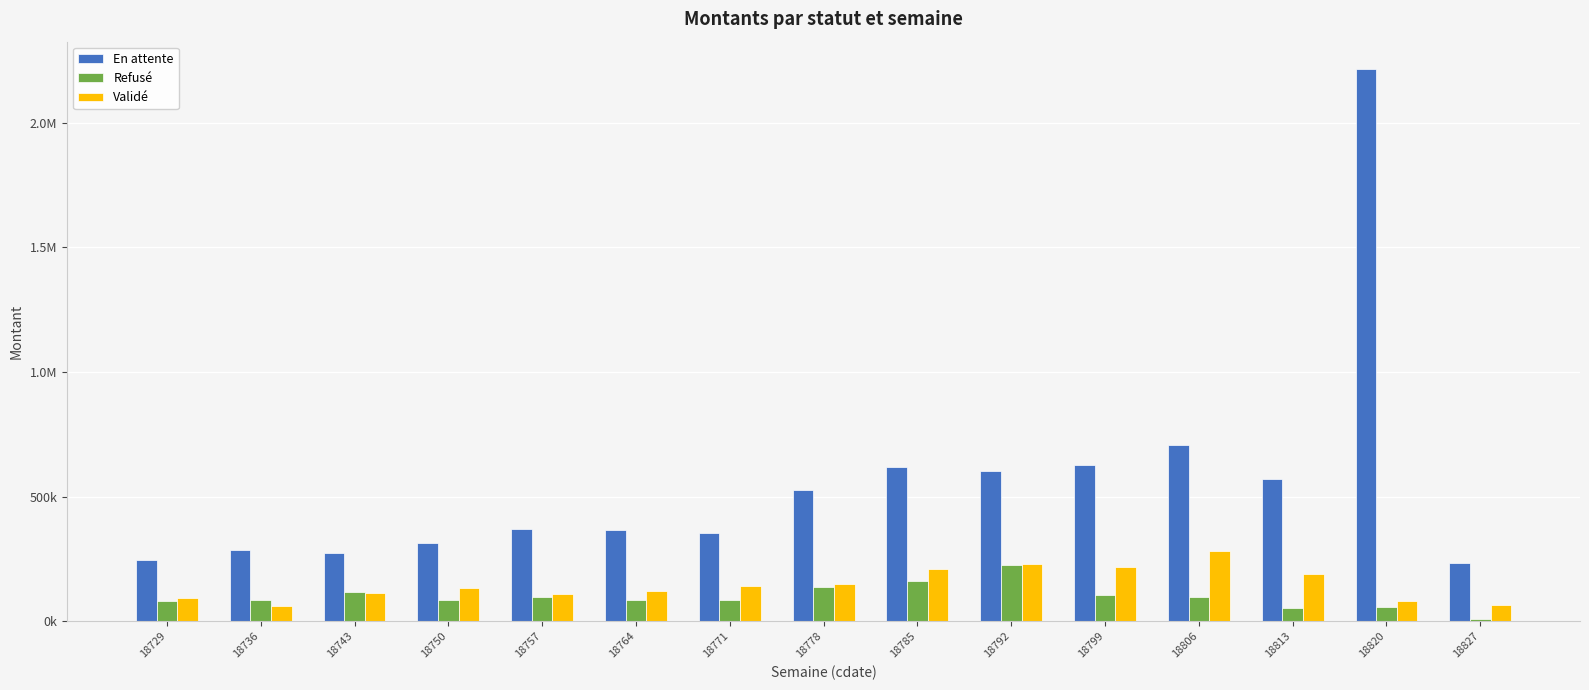

What is the difference between the highest and lowest values at 18792?

377548.7